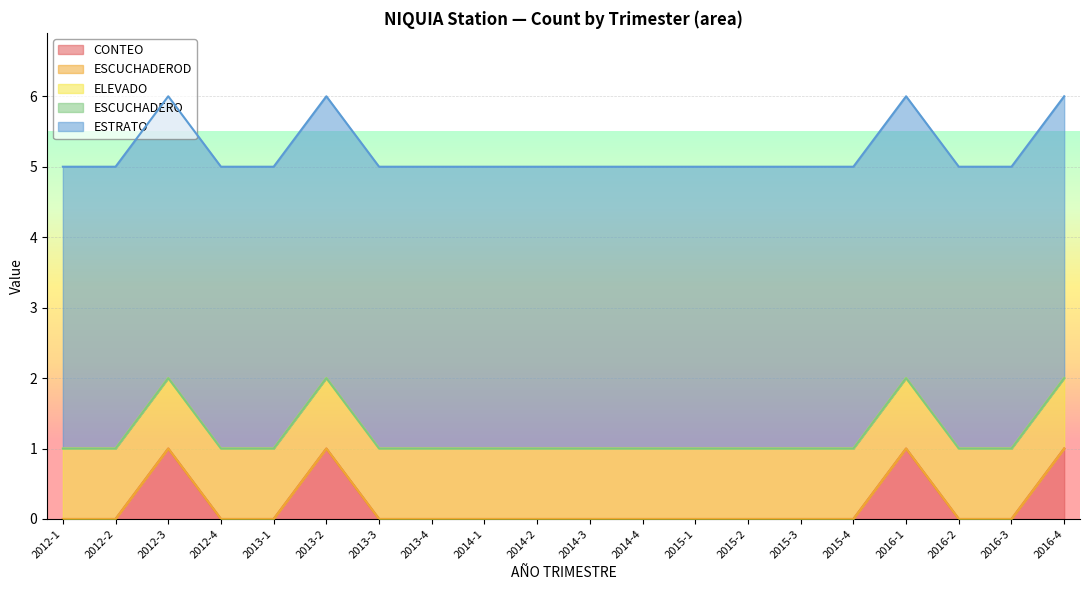

What are all the series names shown in the legend?

CONTEO, ESCUCHADEROD, ELEVADO, ESCUCHADERO, ESTRATO